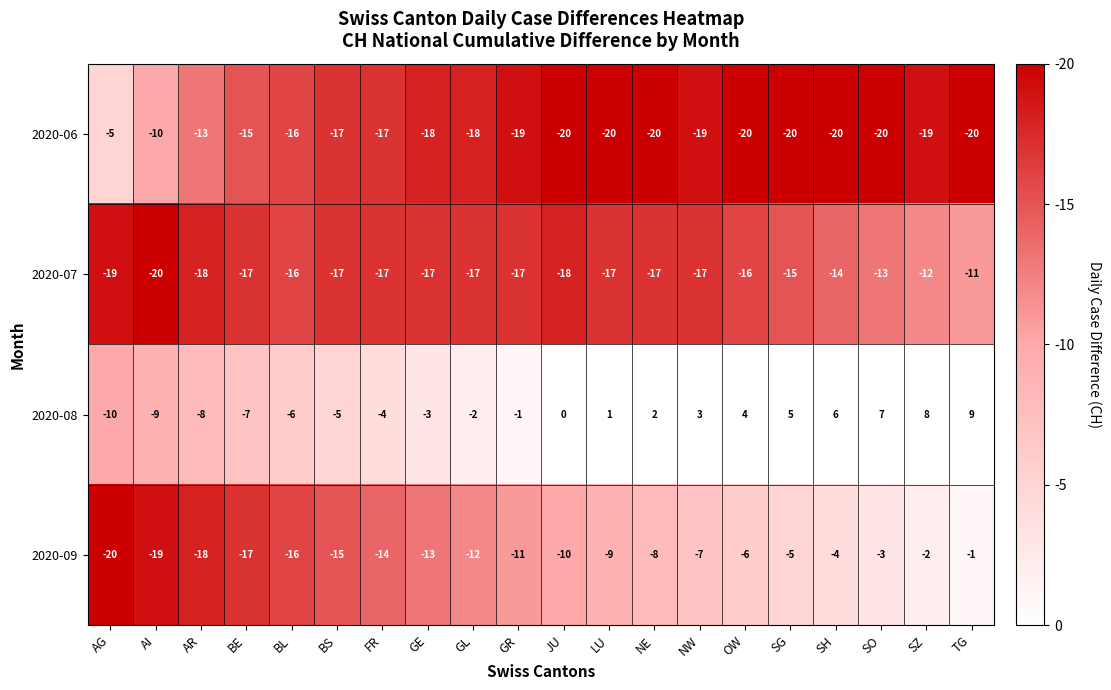

What is the total value across all series at BS?

-54